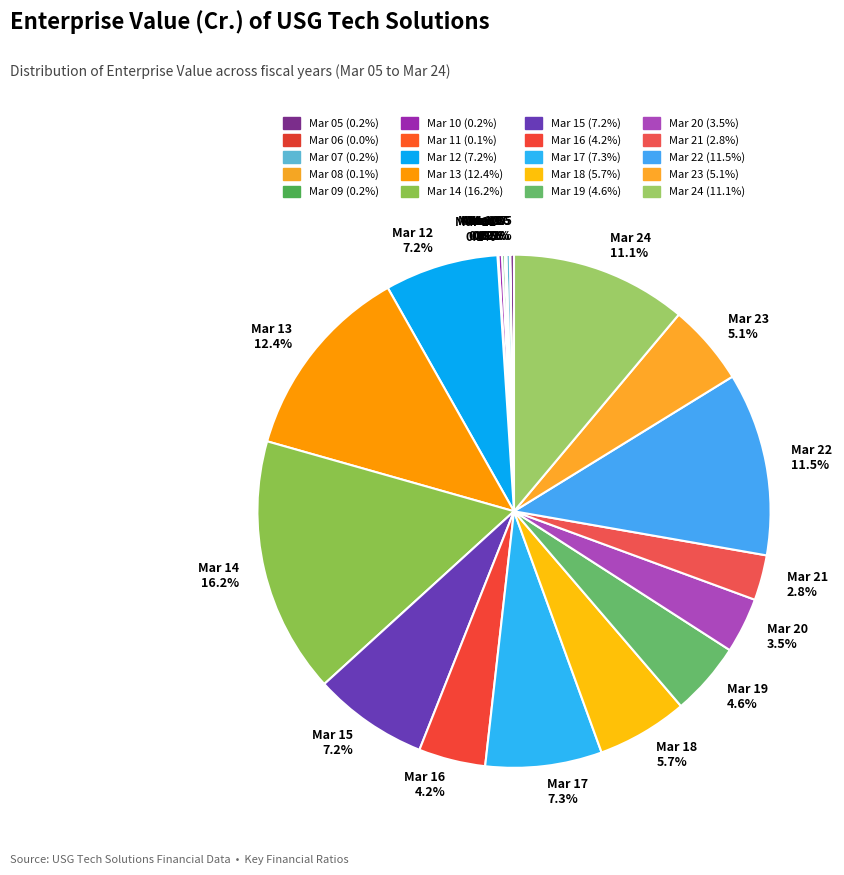

How much of the chart is everything except Mar 13 12.4%?

87.6%